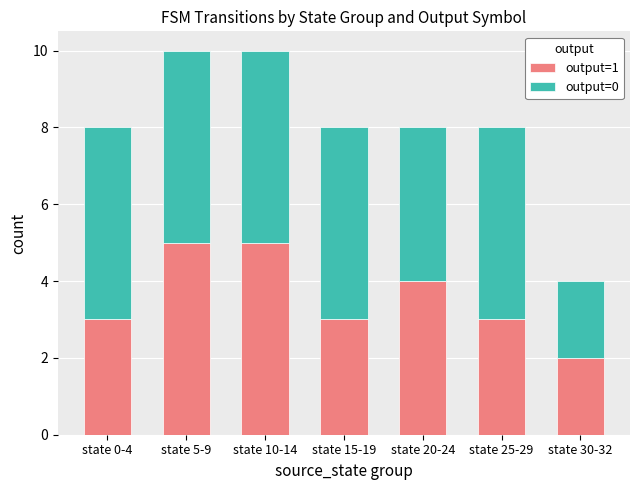

What is the maximum value for output=1?

5